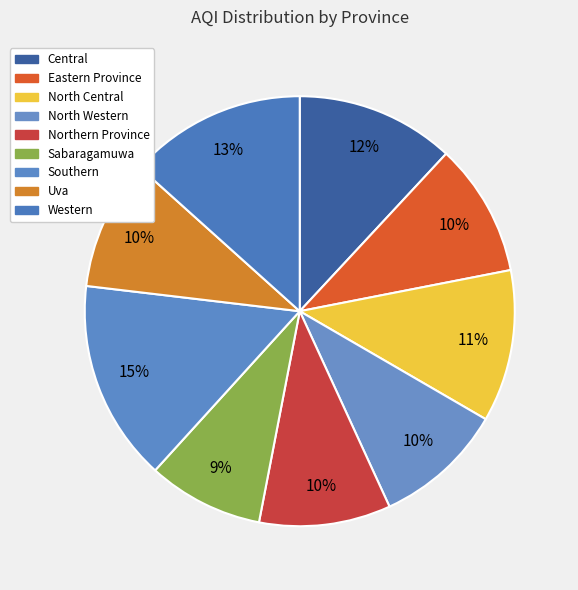

True or false: Northern Province accounts for 10% of the total.

True